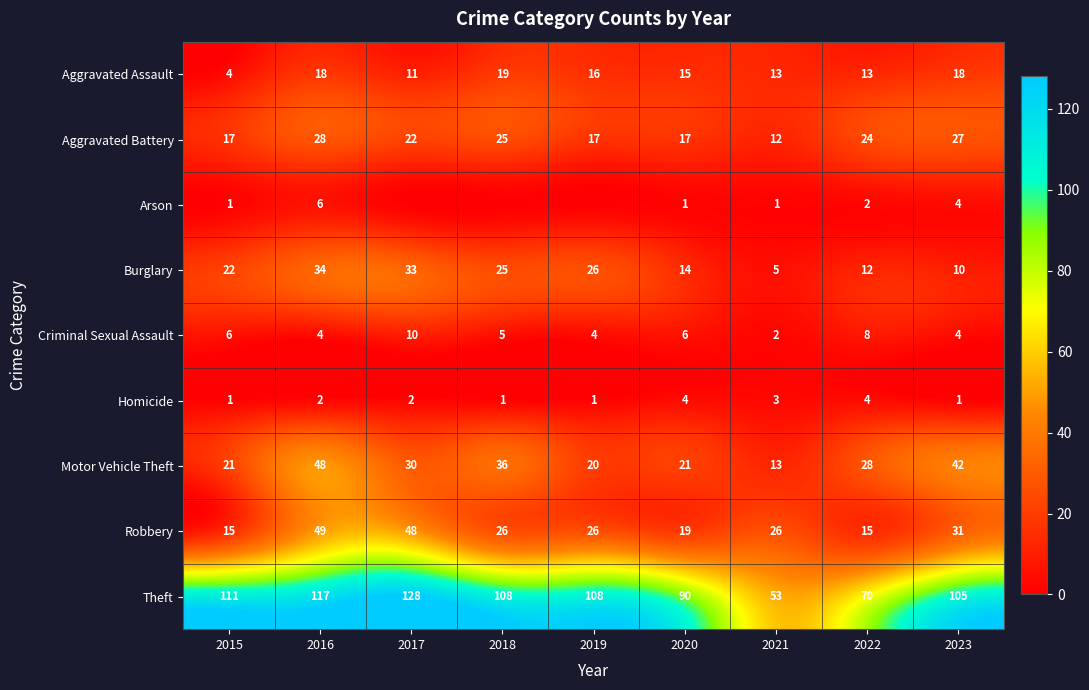

What is the difference between the maximum and minimum values in the Aggravated Battery series?

16